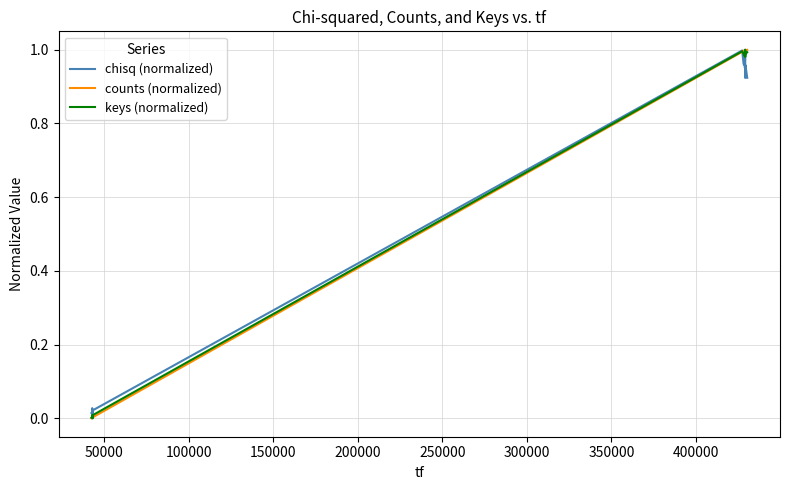

How many lines are shown in the chart?

3